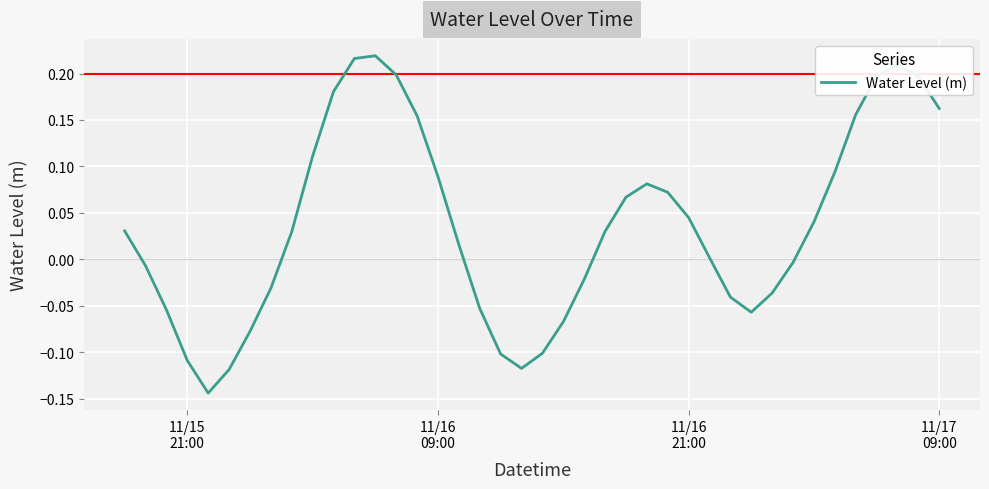

What is the difference between the maximum and minimum values?

0.4